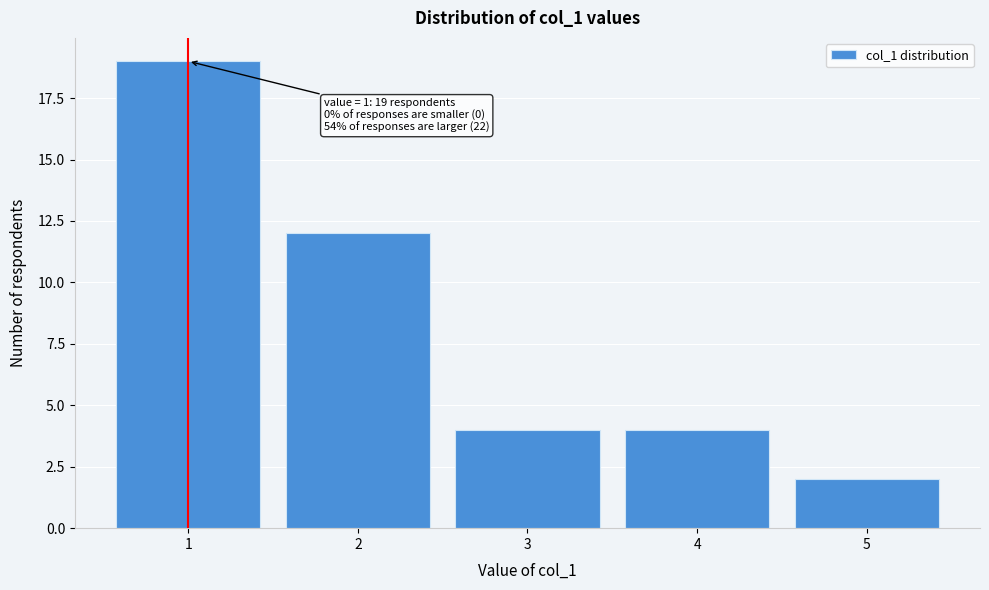

Reading right to left, what are all the values shown in this chart?

5=2	4=4	3=4	2=12	1=19